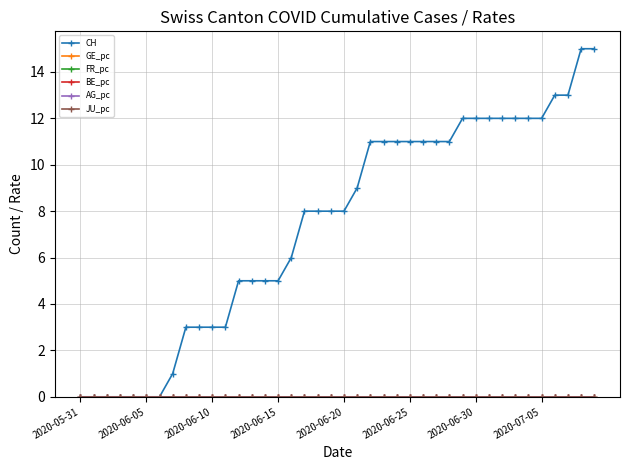

Where is AG_pc nearest to the value 0?

2020-05-31